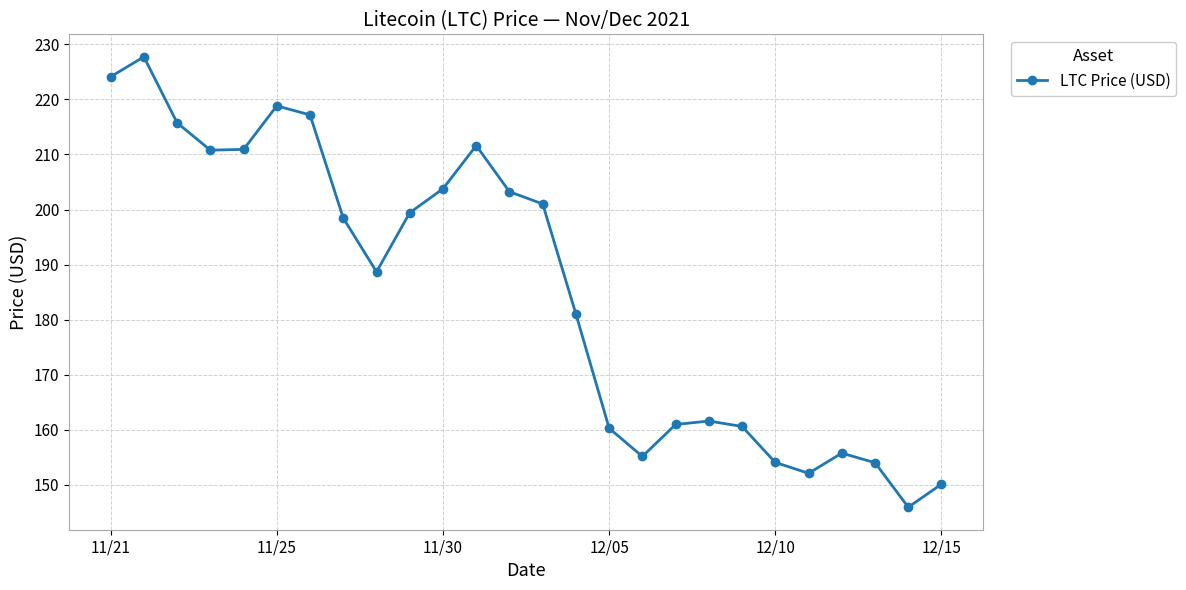

What is the value of the 19th point from the left?

161.6